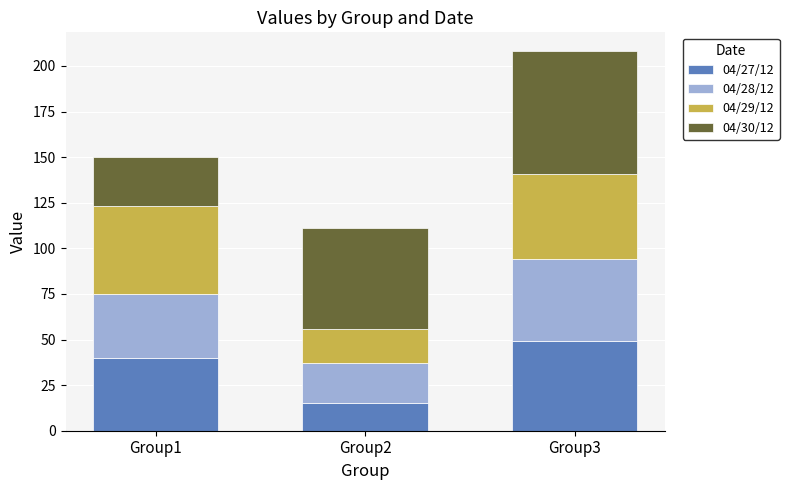

At which label does 04/27/12 reach its peak?

Group3